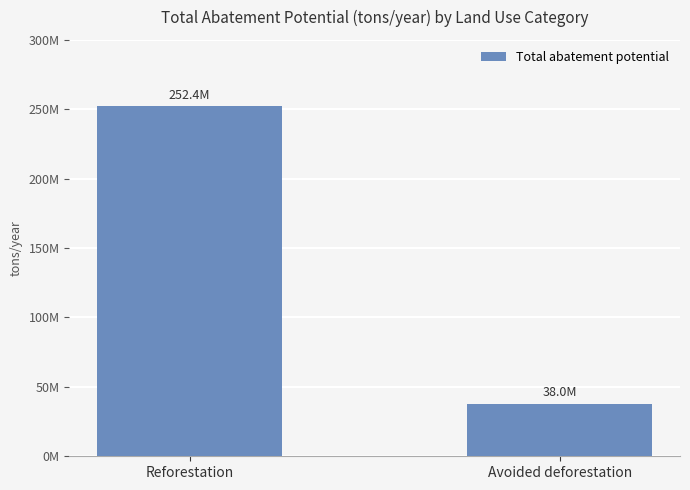

Rank the categories by value from lowest to highest.

Avoided deforestation, Reforestation